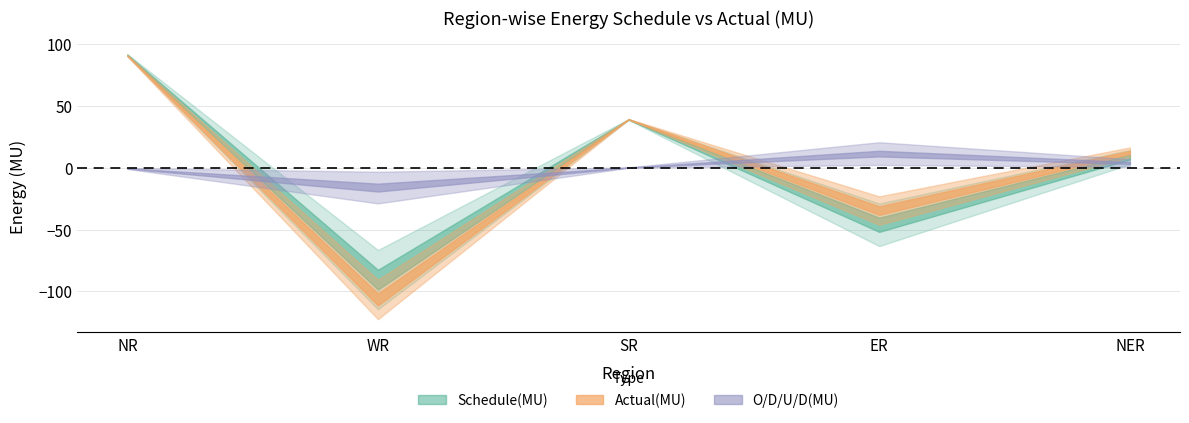

What is the value of the Schedule(MU) point at the 5th from the left?

8.7